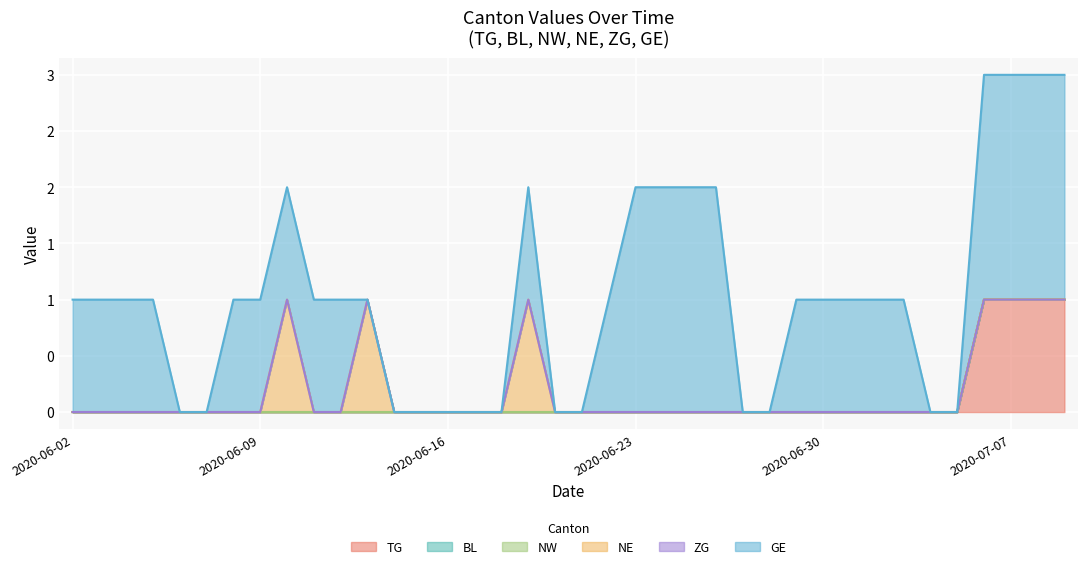

Does the chart display data point markers on the line(s)?

No